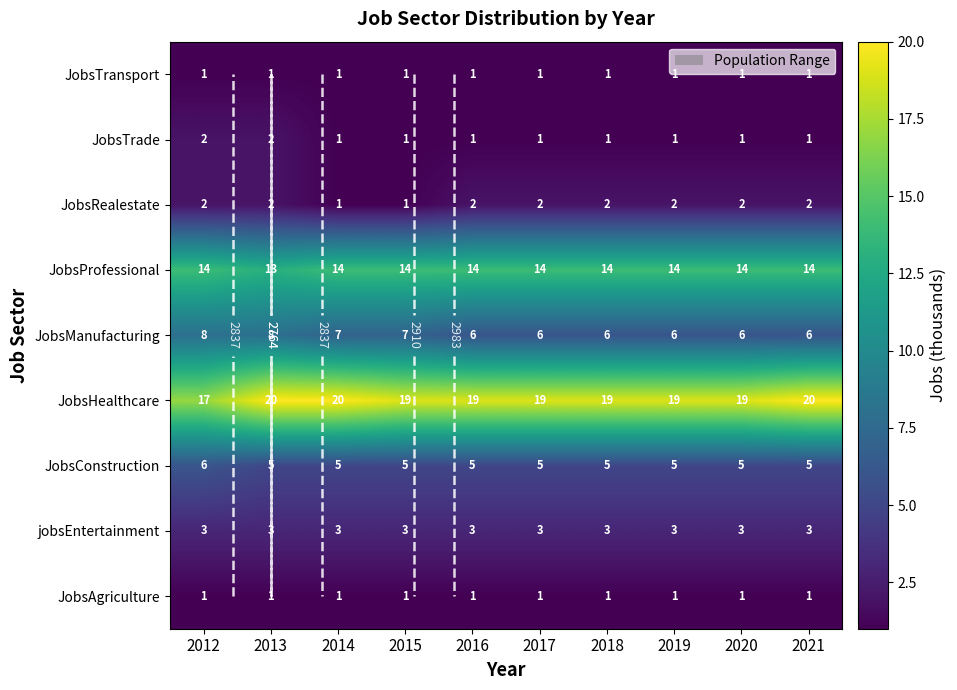

What is the highest value of the JobsTransport series?

1